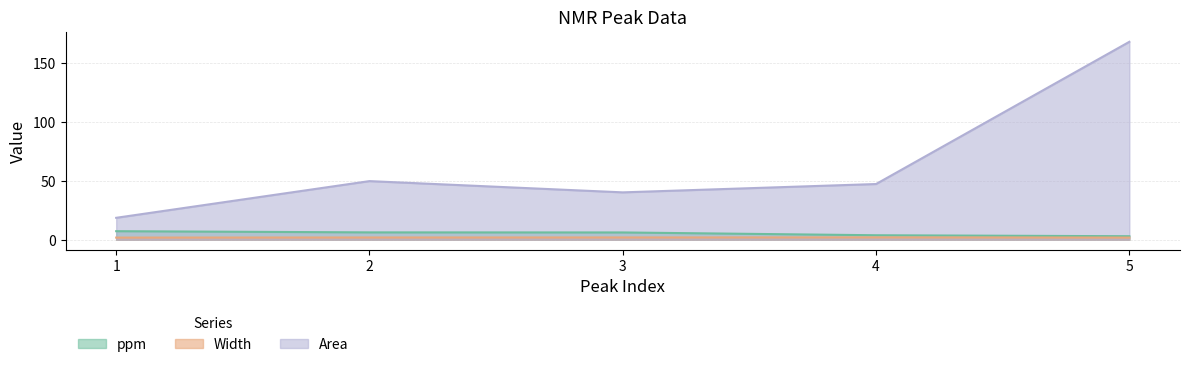

Between 2 and 3, which series saw the biggest shift?

Area